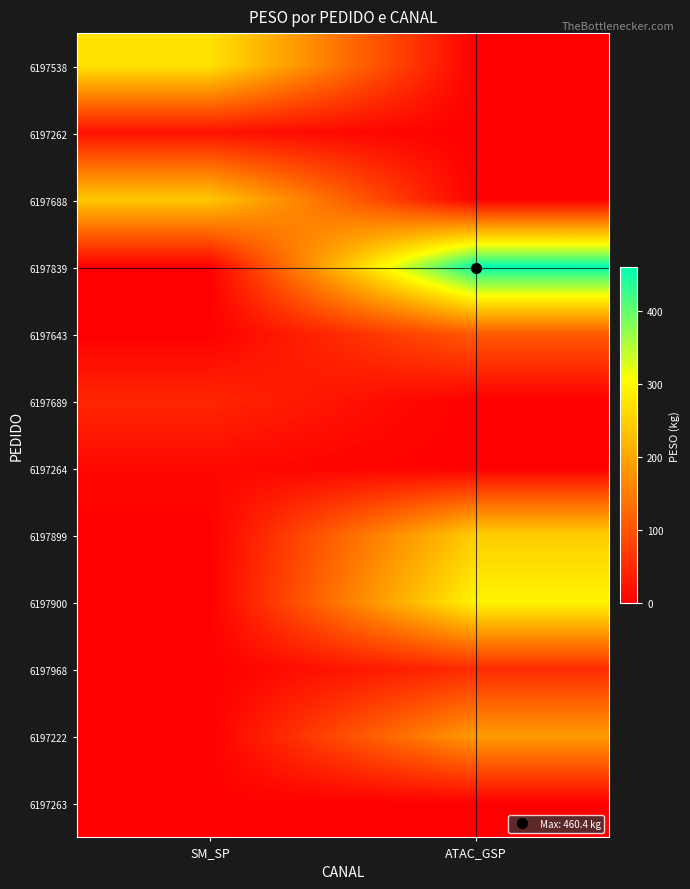

What is the total value across all series at SM_SP?

593.8